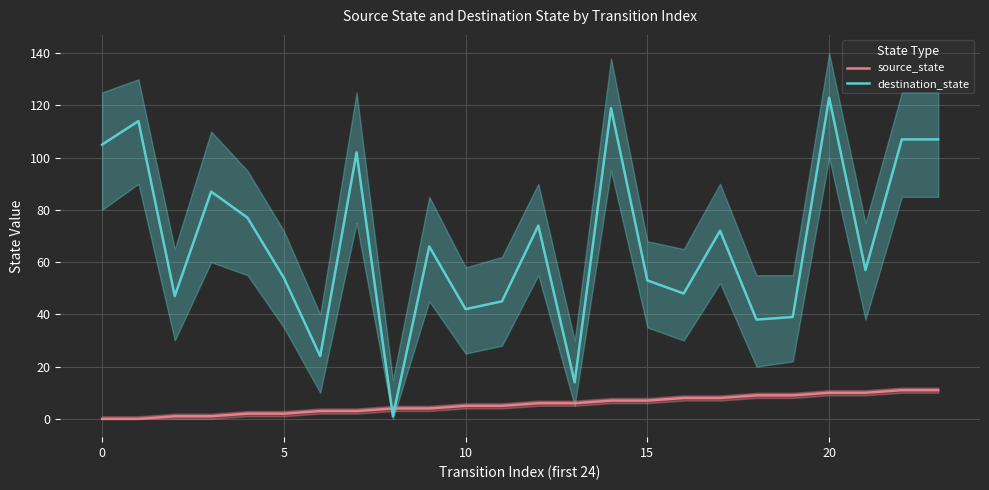

How many times do destination_state and source_state cross each other?

2